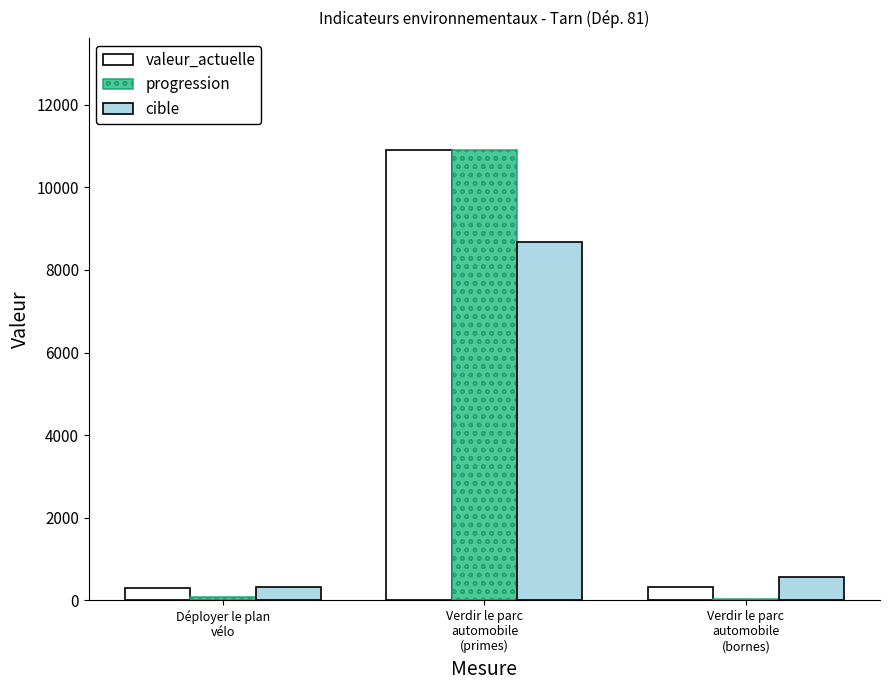

What is the spread (max minus min) of values at Déployer le plan
vélo?

231